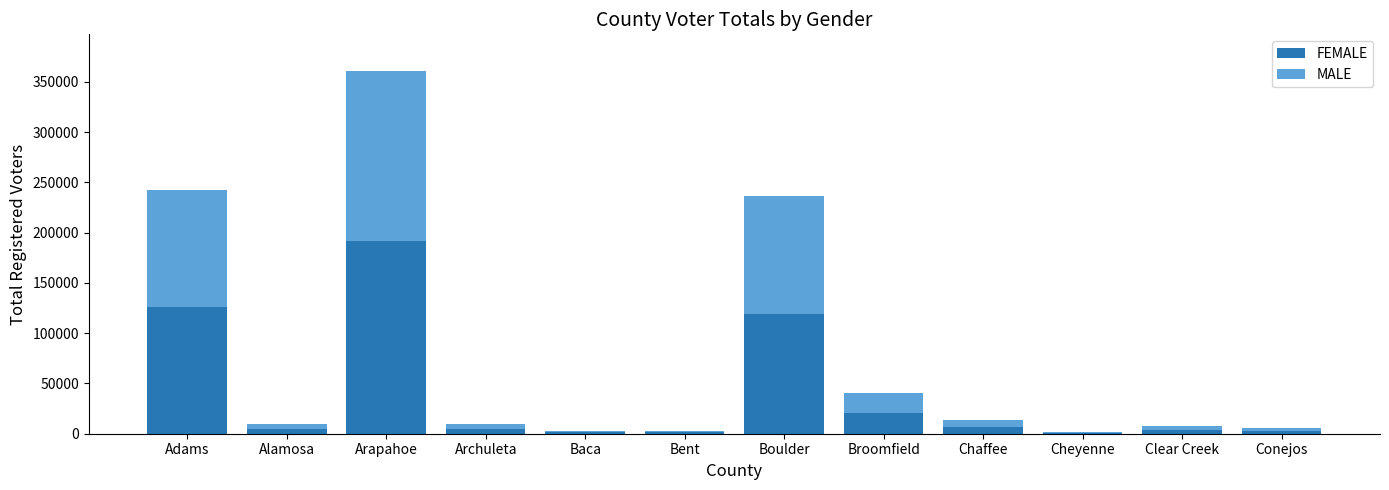

At which category is the sum across all series the highest?

Arapahoe